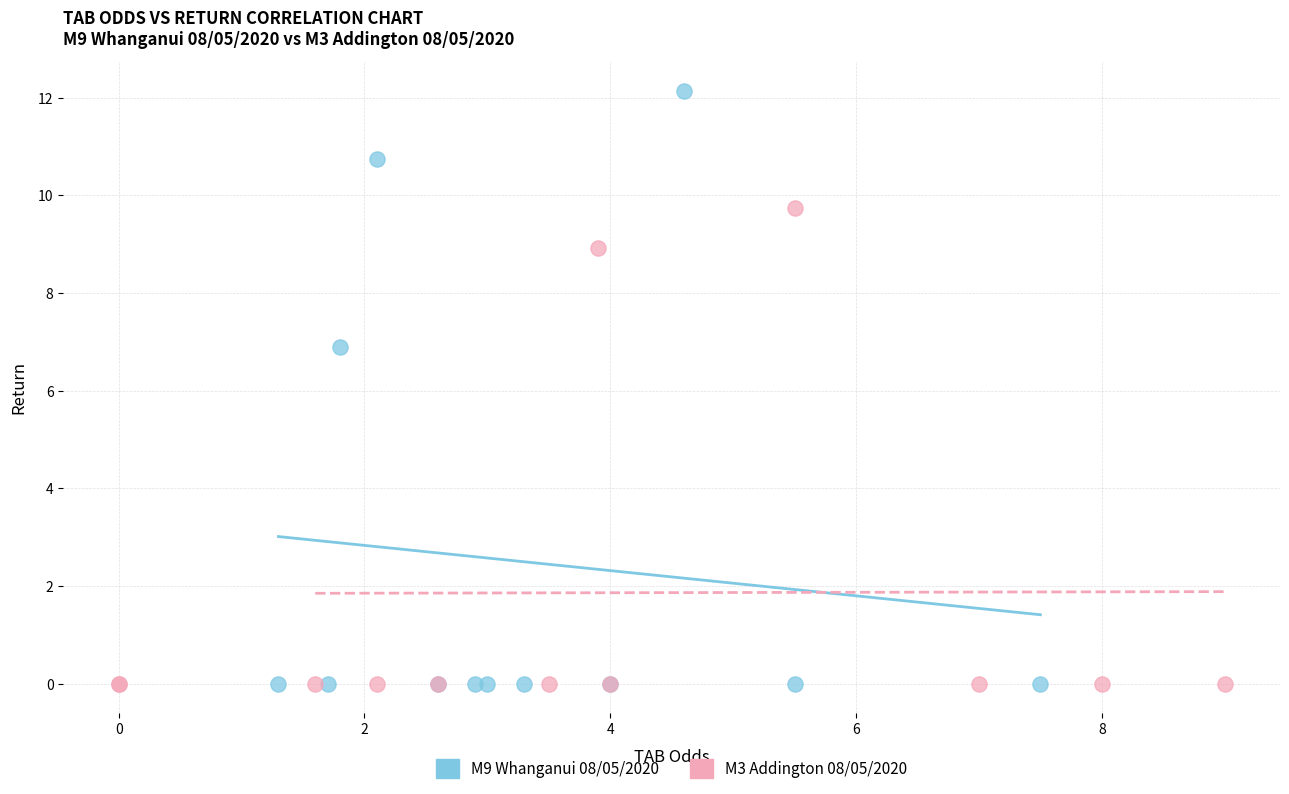

Which series contains the highest Y value?

M9 Whanganui 08/05/2020